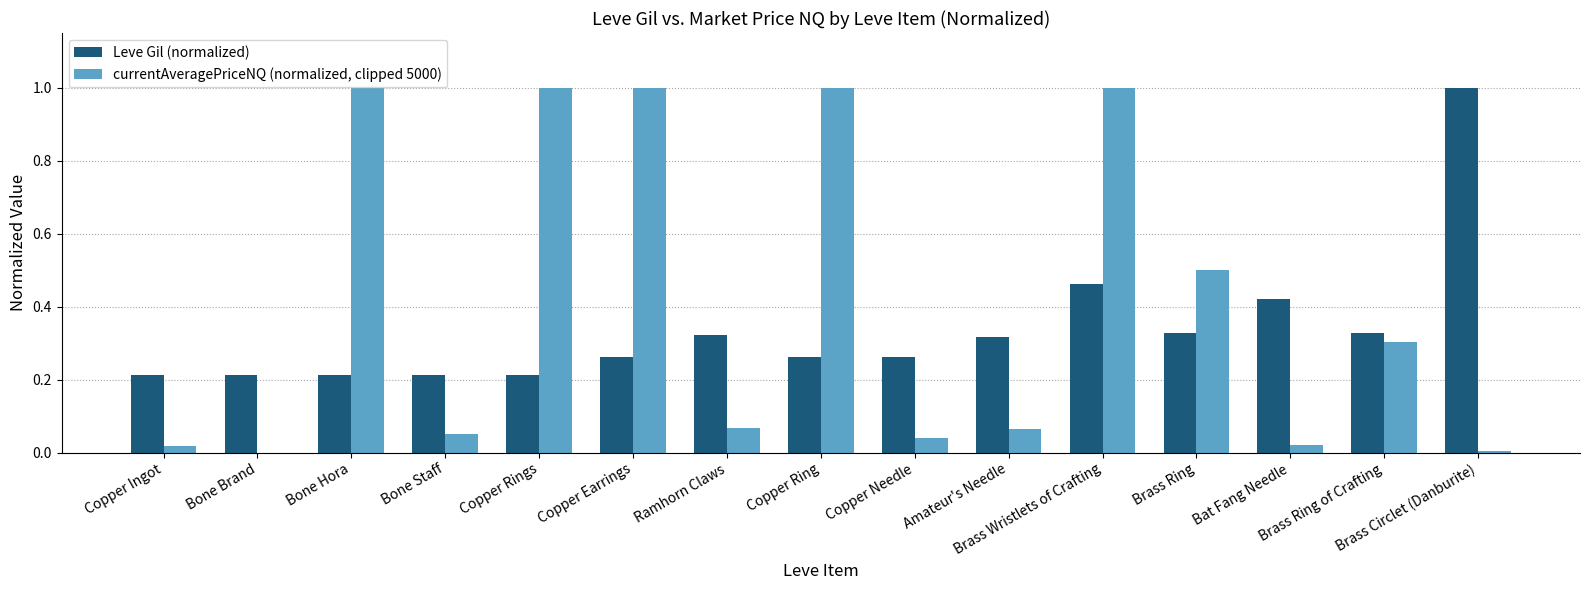

Which series has the largest range (max minus min)?

currentAveragePriceNQ (normalized, clipped 5000)